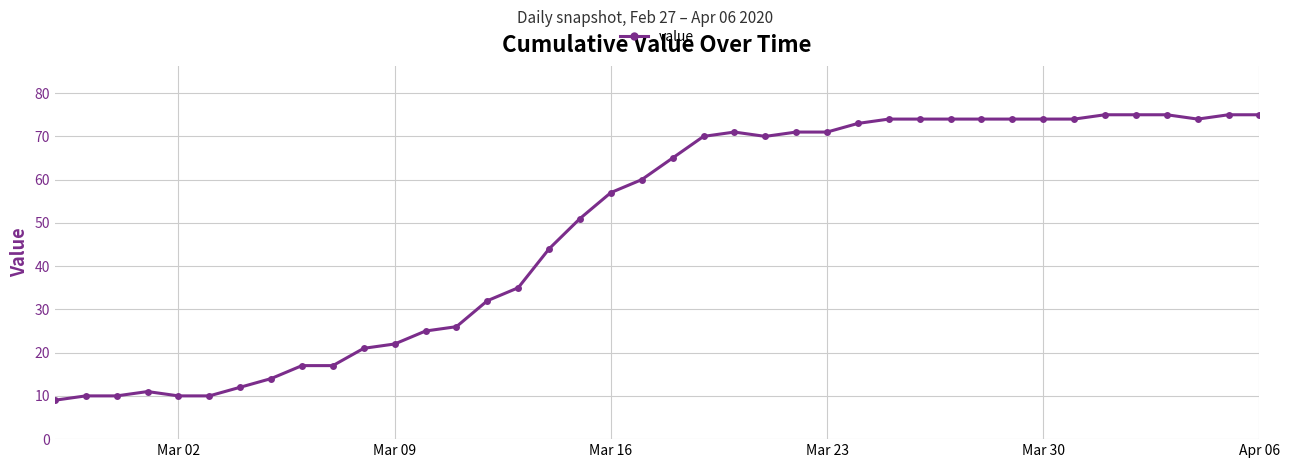

What is the maximum value shown in the chart?

75